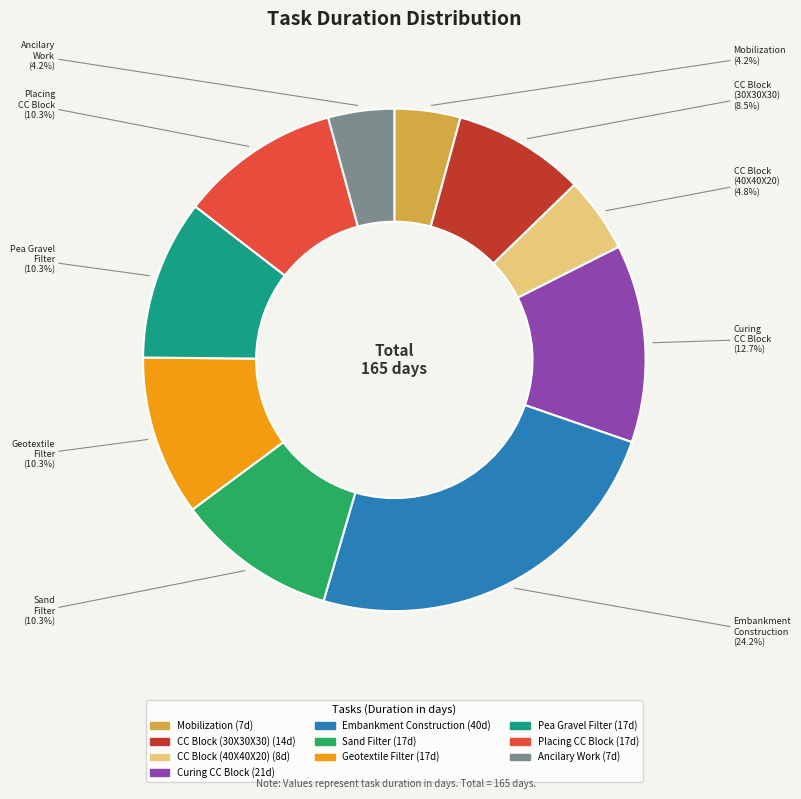

Is there any slice that represents more than half of the pie?

No